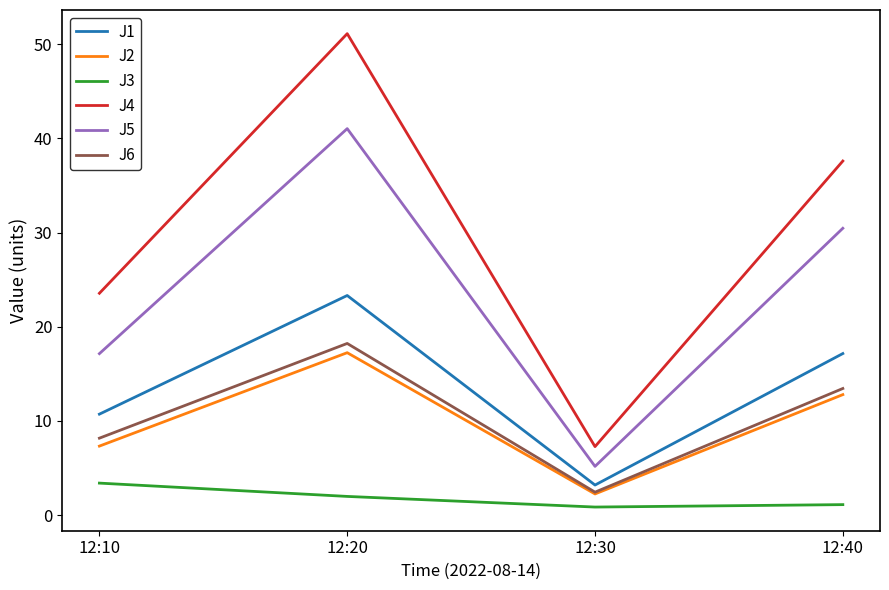

True or false: J2 and J5 cross at least once.

False